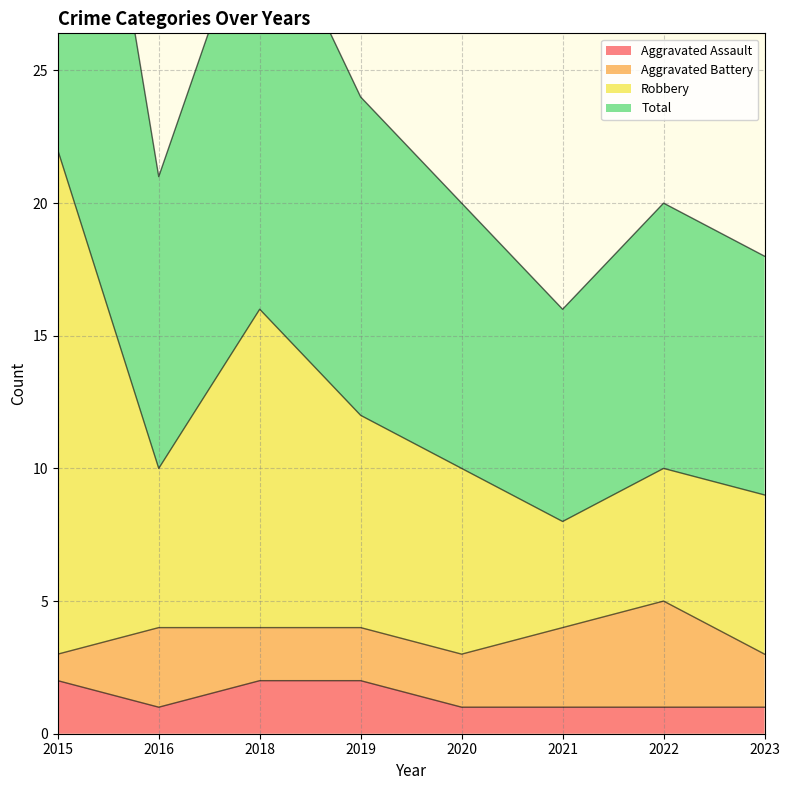

The value of Aggravated Assault at 2021 is 0. True or false?

False